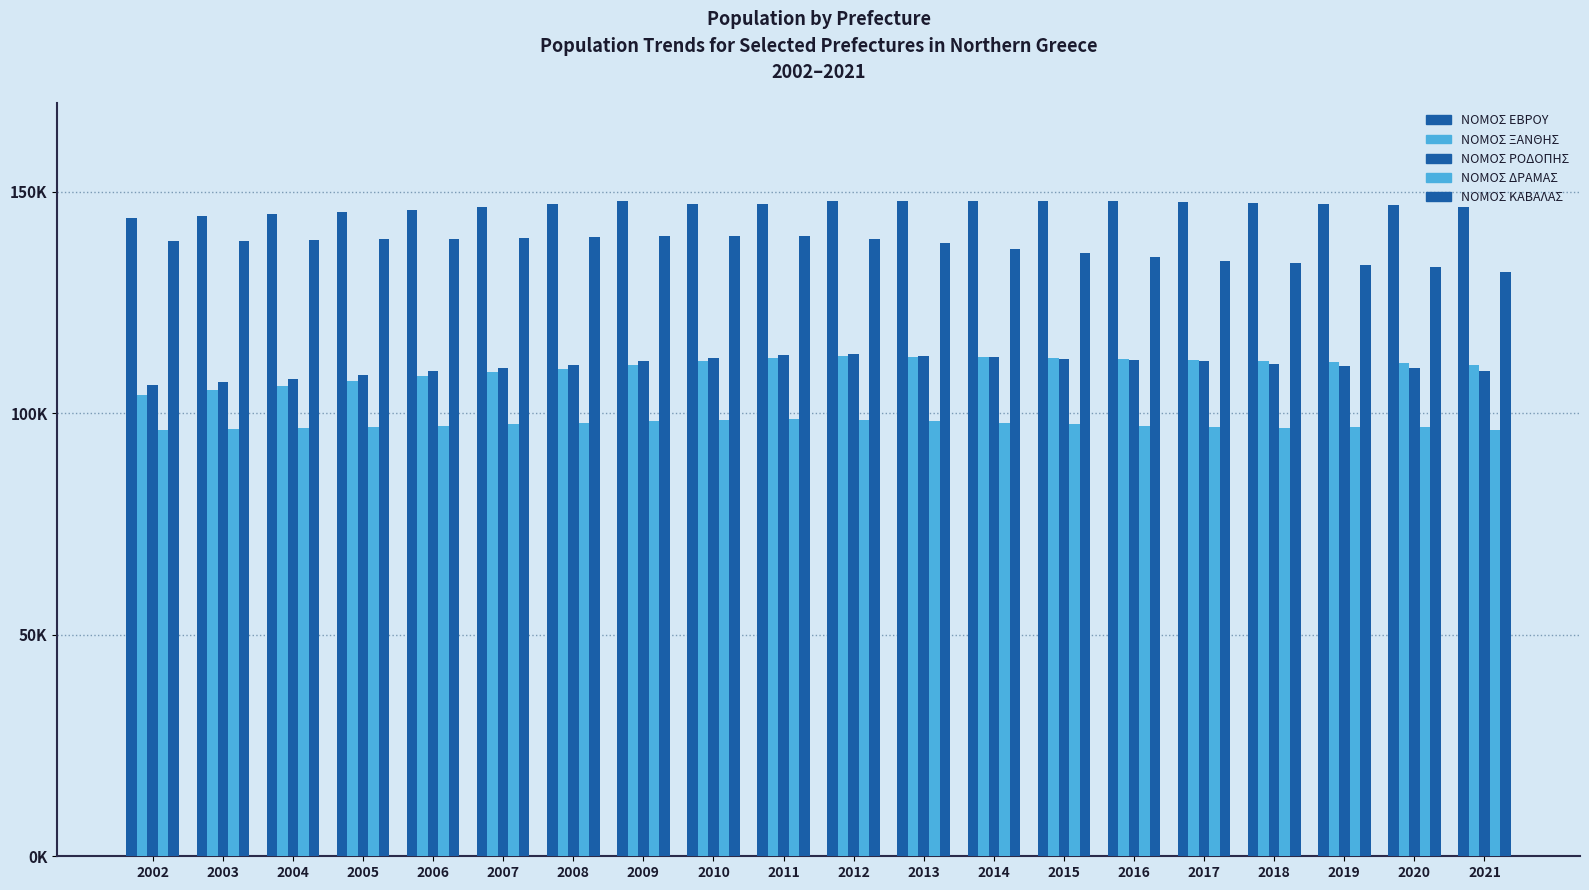

Read the ΝΟΜΟΣ ΡΟΔΟΠΗΣ value at 2006, to the nearest 50.

109400